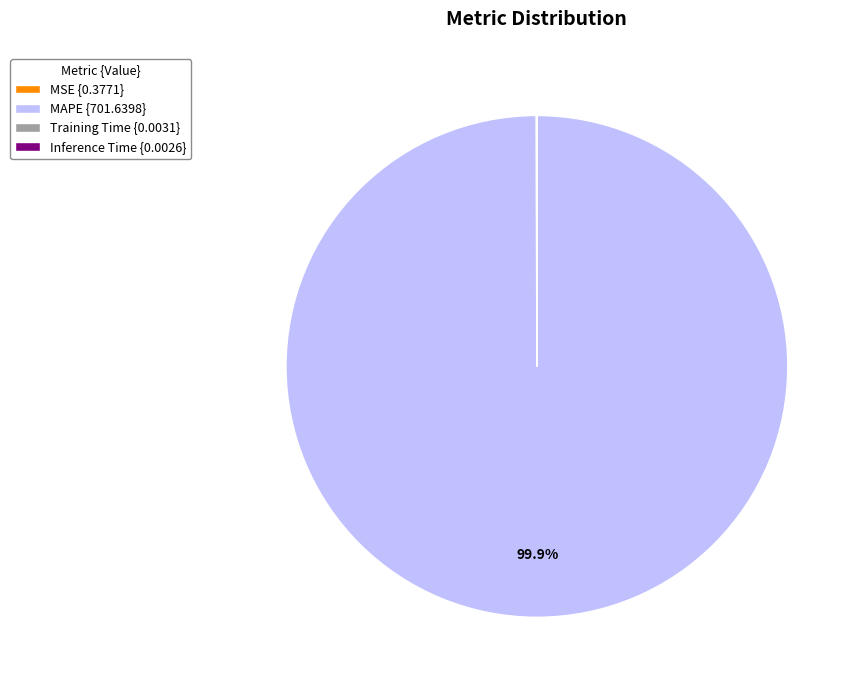

True or false: MAPE accounts for 100% of the total.

True